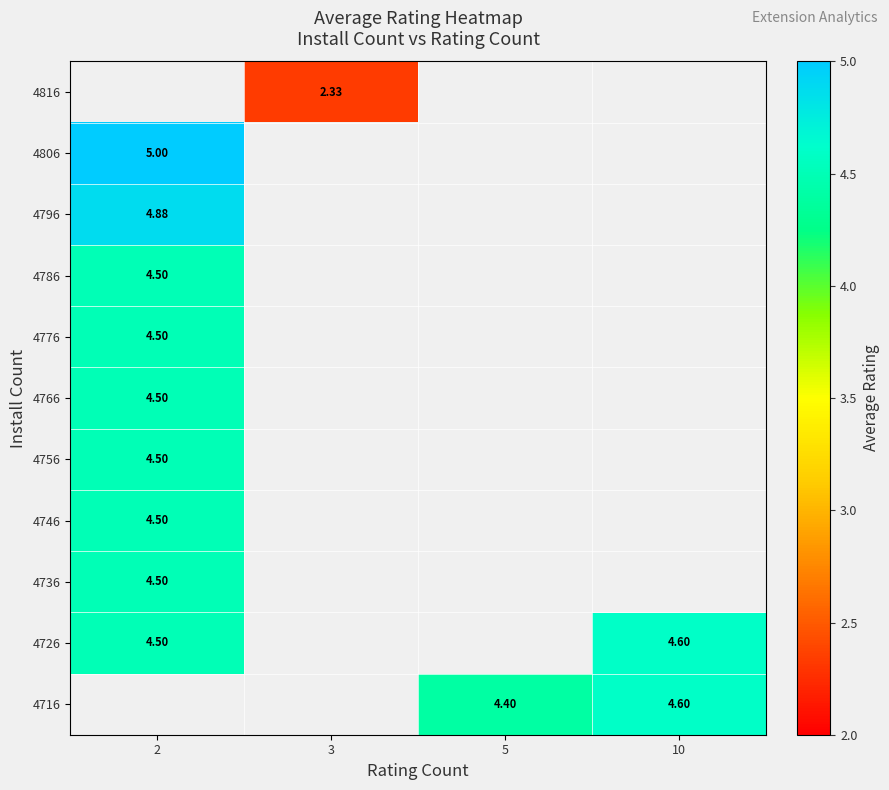

Which label corresponds to the largest value in the chart?

2